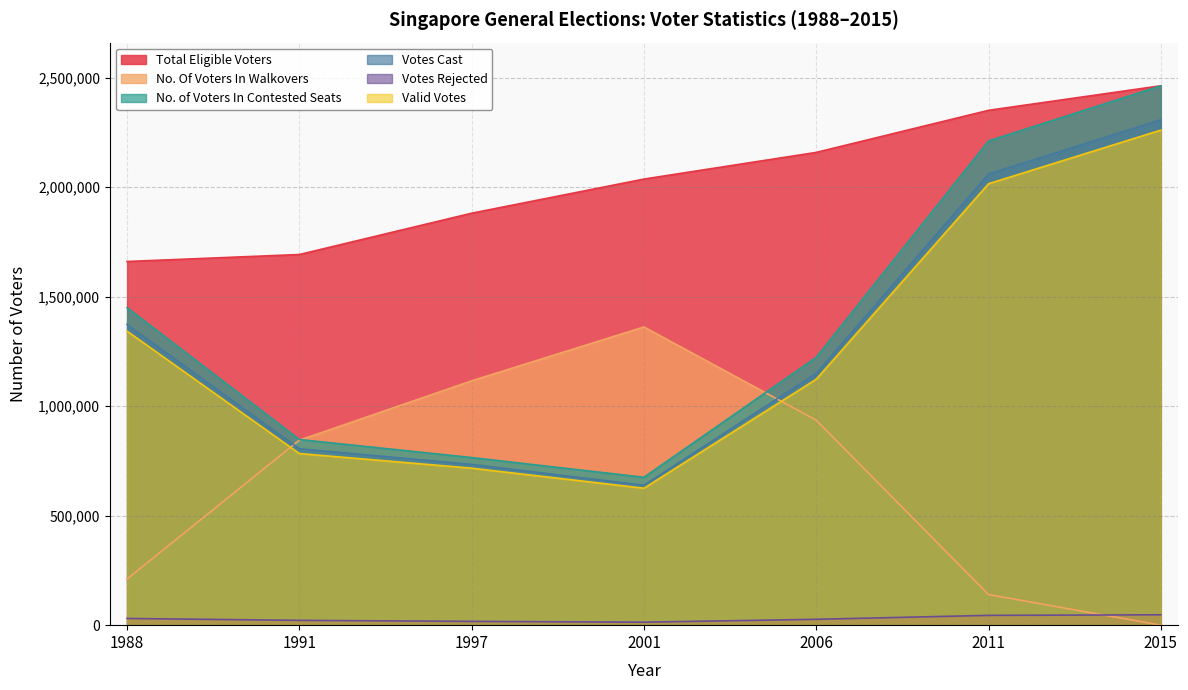

How many lines are shown in the chart?

6